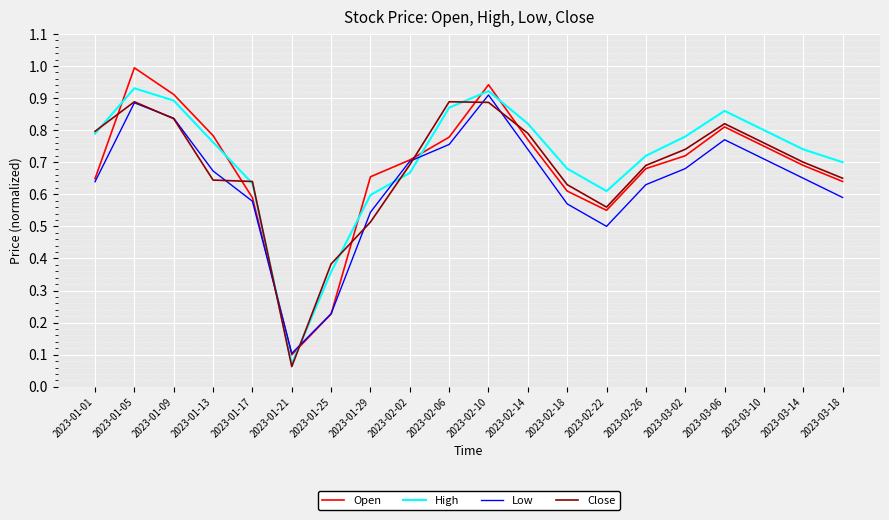

What position from the right is 2023-03-14?

2